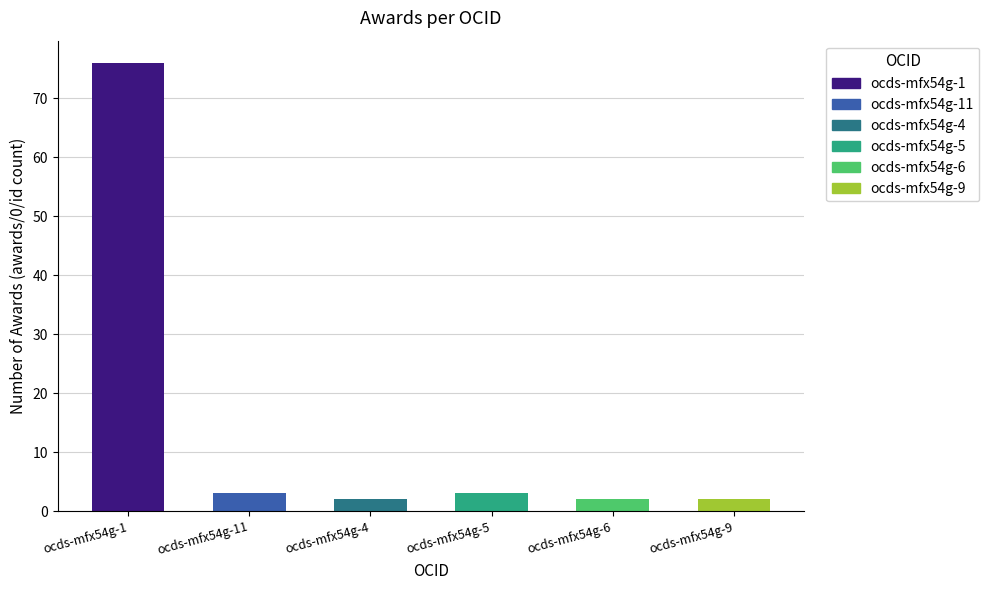

Reading left to right, transcribe all the data shown in this chart.

ocds-mfx54g-1=76	ocds-mfx54g-11=3	ocds-mfx54g-4=2	ocds-mfx54g-5=3	ocds-mfx54g-6=2	ocds-mfx54g-9=2